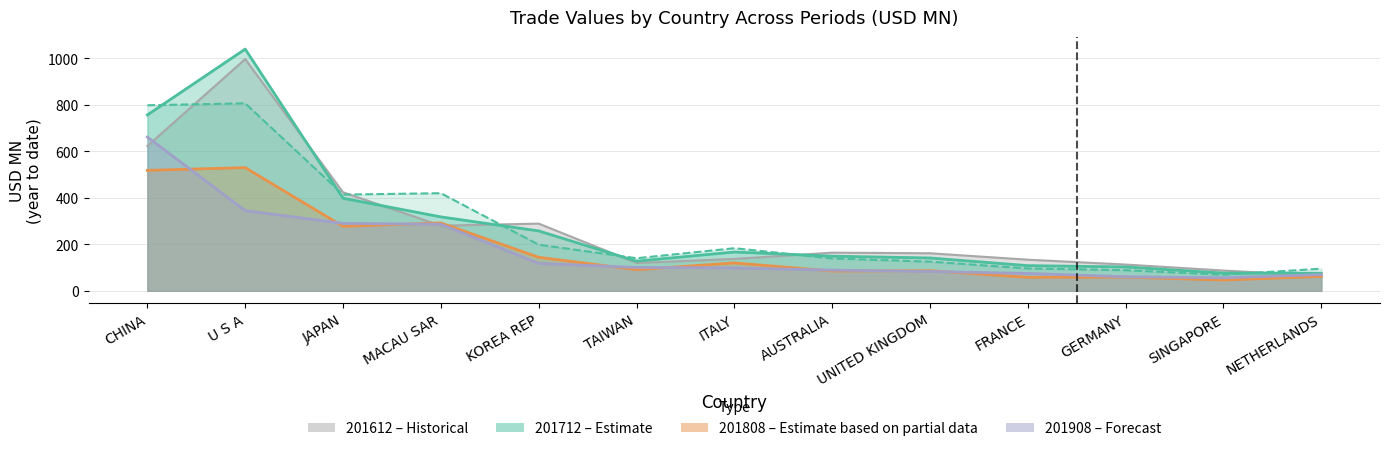

At which category does 201908 reach its first local valley?

SINGAPORE